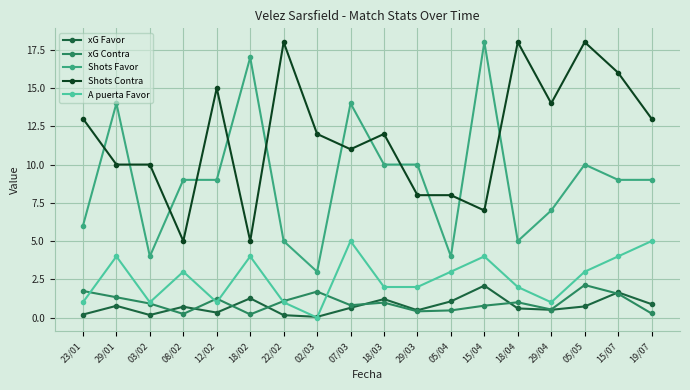

Which series has the largest range (max minus min)?

Shots Favor